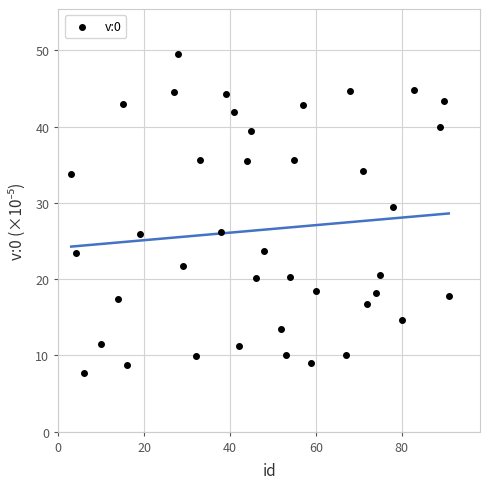

What is the range of Y values (max minus min)?

41.8